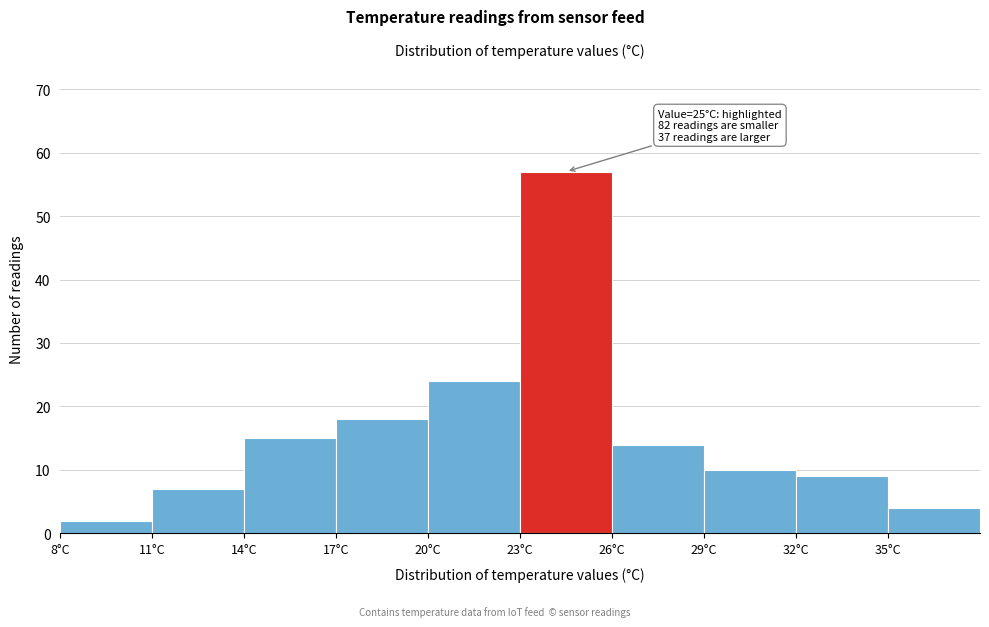

Over which range of the x-axis is the bar tallest?

23 to 26